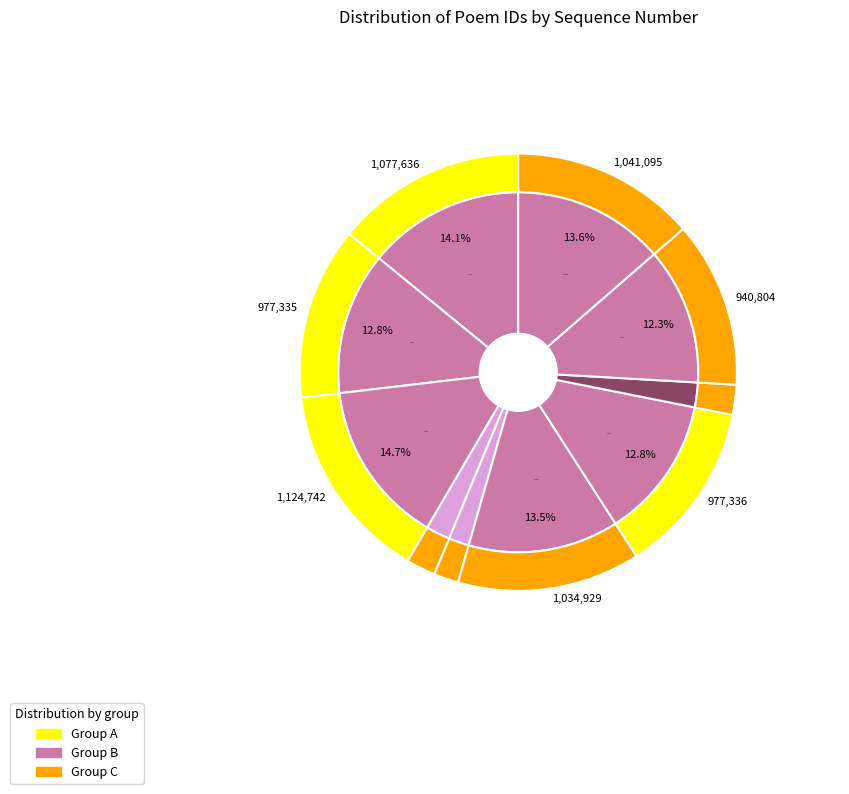

True or false: 送真景元直院将漕江东 accounts for 2% of the total.

True